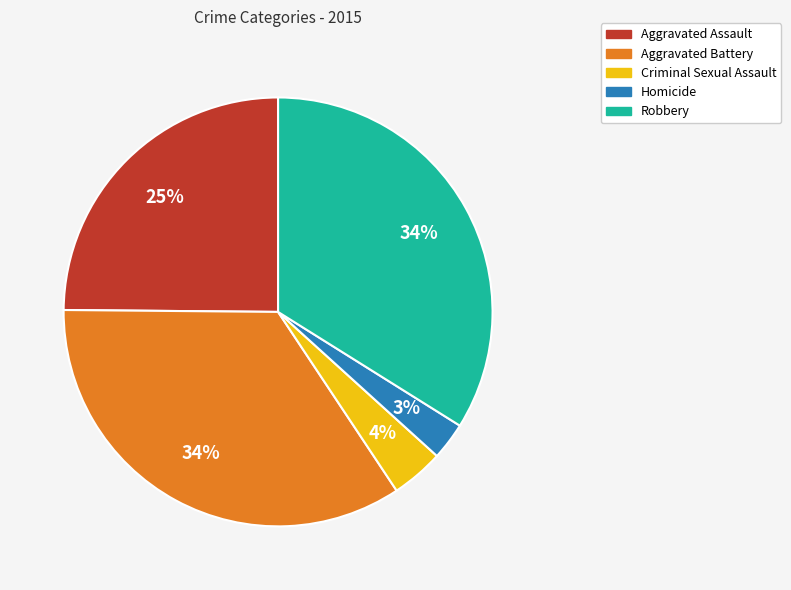

Which slice is the smallest?

Homicide